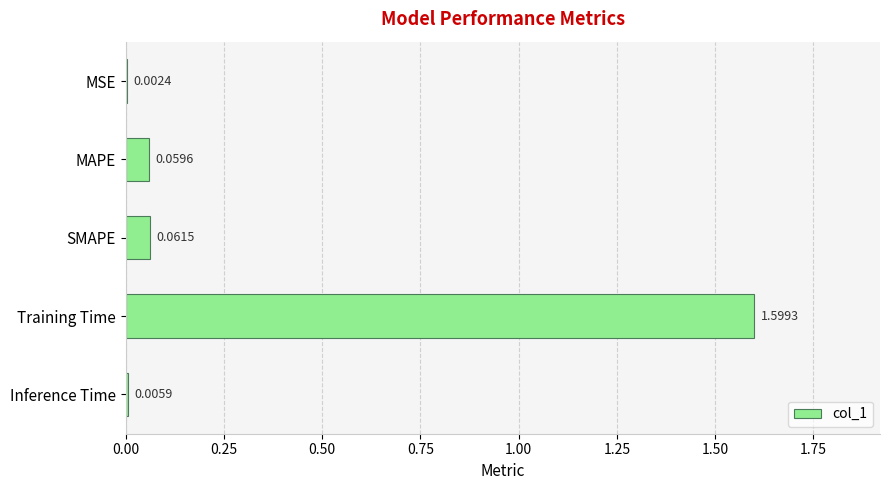

What is the change in value from MSE to Training Time?

+1.6